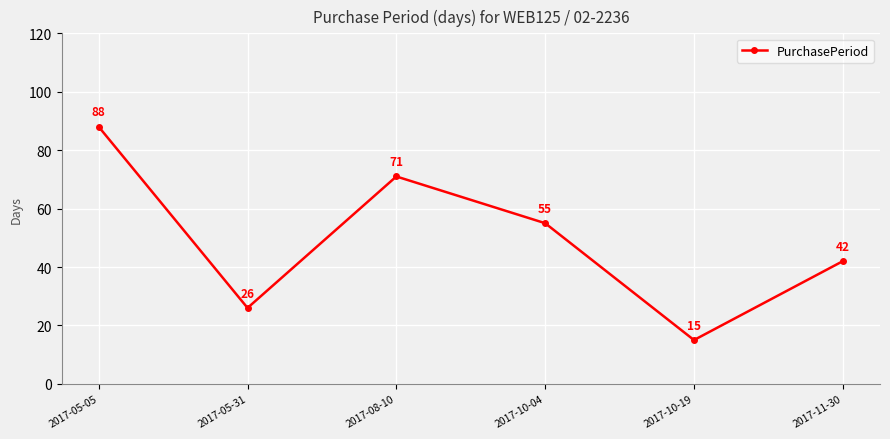

How many categories are shown in the chart?

6